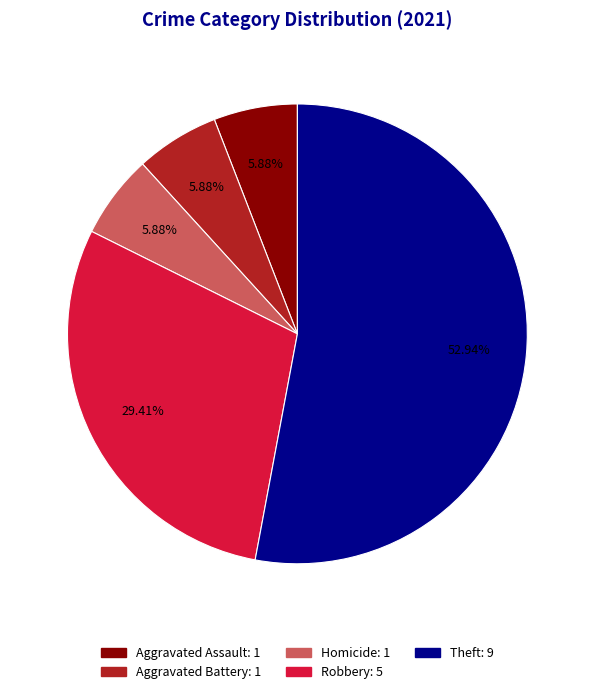

Is there a majority slice in this chart?

Yes